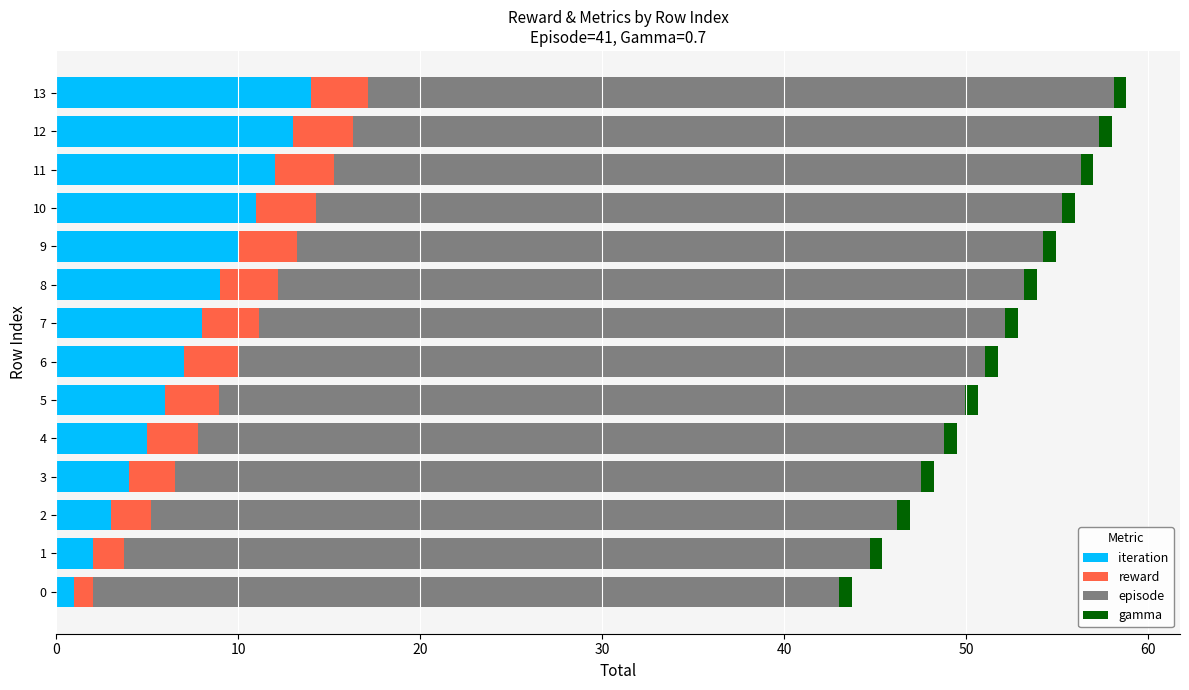

What is the highest value of the iteration series?

14.0